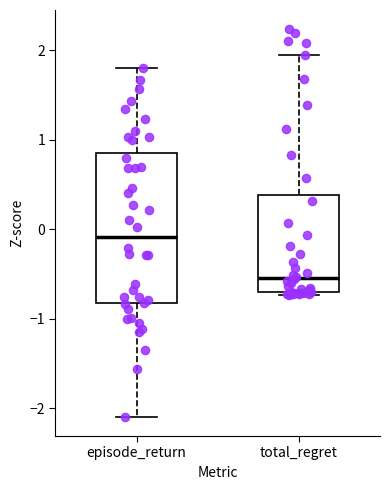

Reading left to right, read every box against the y-axis: the position of its median line, the range the box covers, and the ends of its whiskers. The values are not printed on the chart, so give them approximately, as read against the axis.

episode_return: median -0.1, box -0.8 to 0.8, whiskers -2.1 to 1.8
total_regret: median -0.5, box -0.7 to 0.4, whiskers -0.7 (just below the box's lower edge) to 1.9